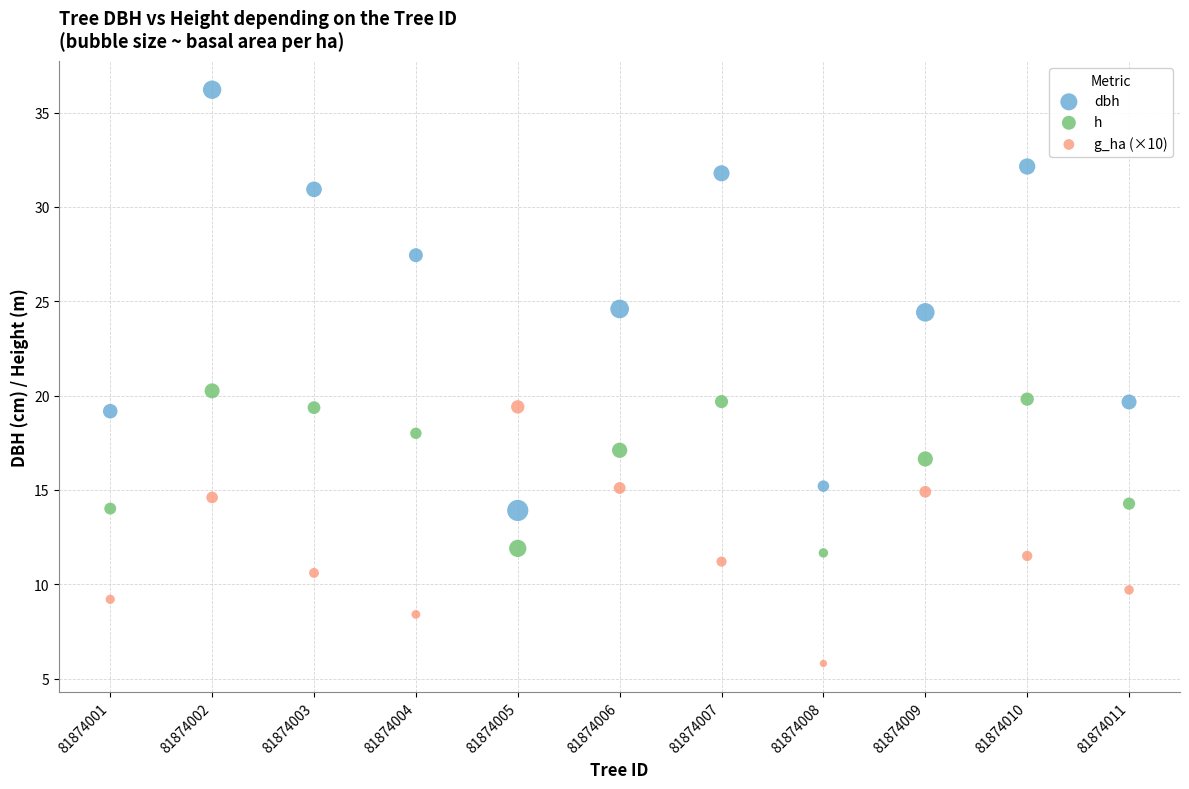

Which series has the largest Y range (max minus min)?

dbh